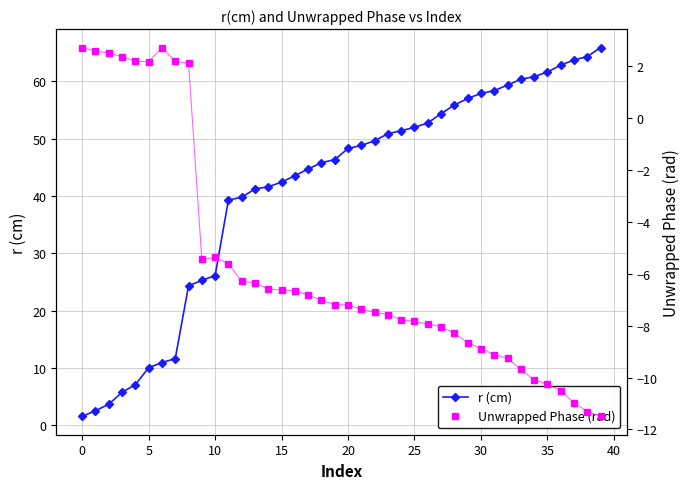

How many interior local valleys does the Unwrapped Phase (rad) series have?

2